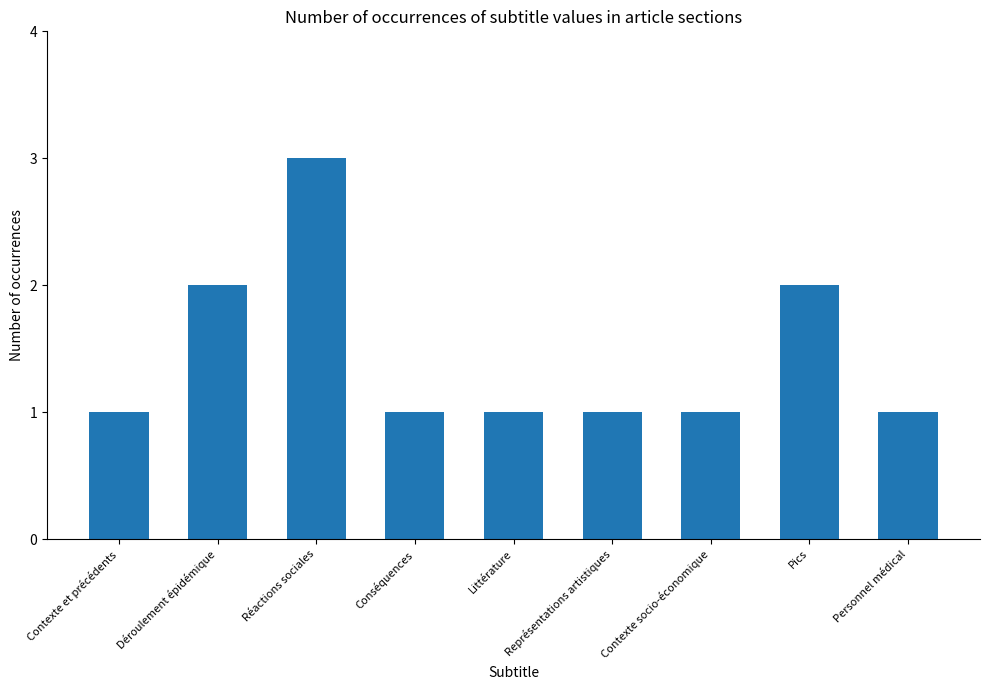

What is the minimum value shown in the chart?

1